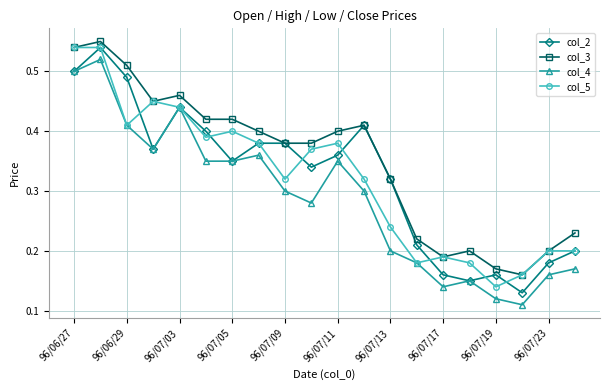

Which series has the largest total across all categories?

col_3